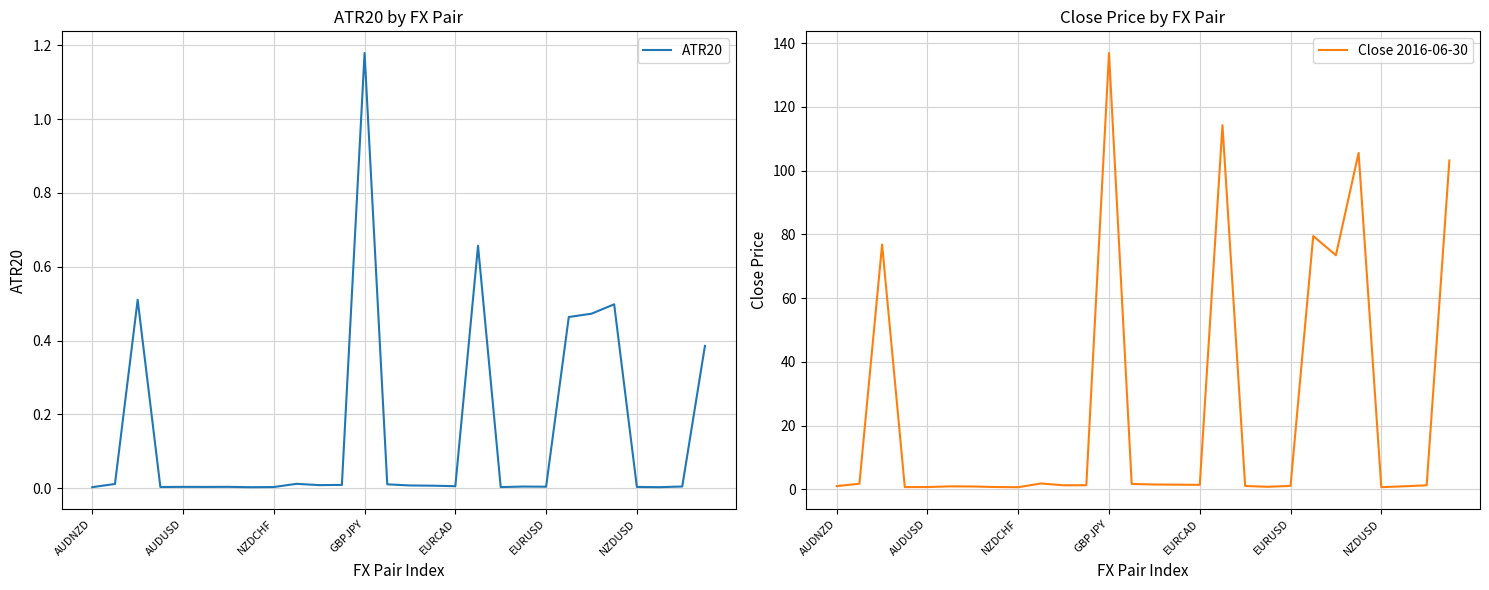

Which category has the highest value in the ATR20 series?

GBPJPY